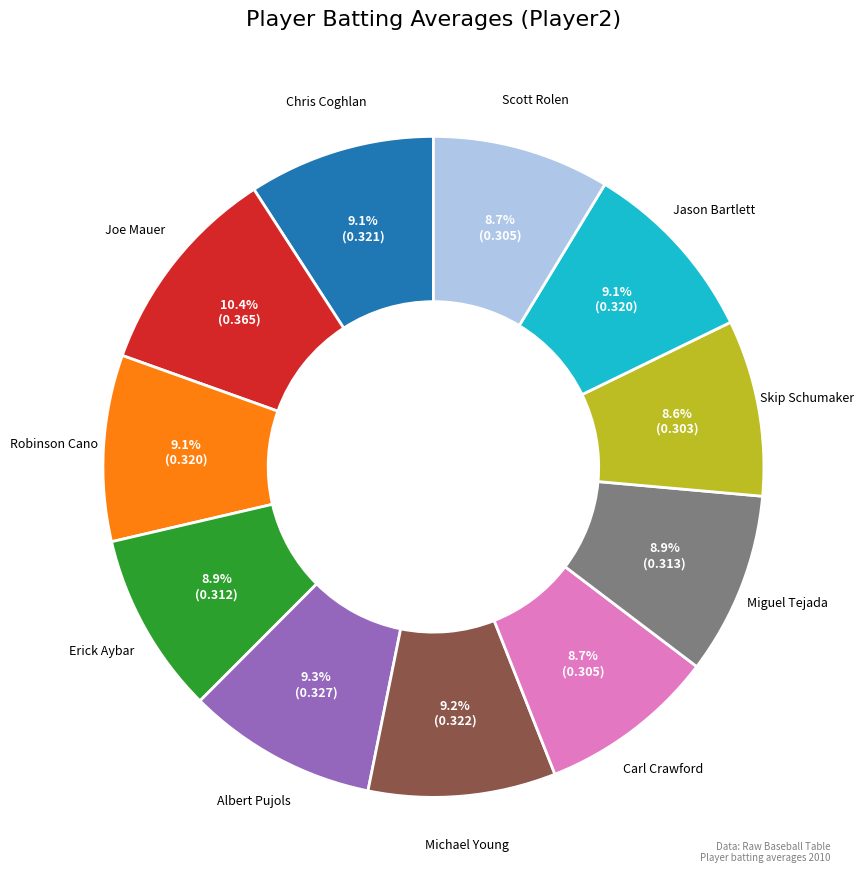

What percentage is the Skip Schumaker slice, to the nearest percent?

9%